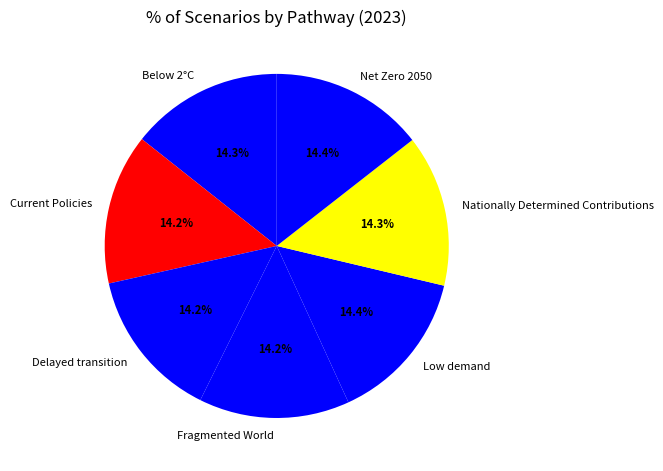

How many slices are in this pie chart?

7